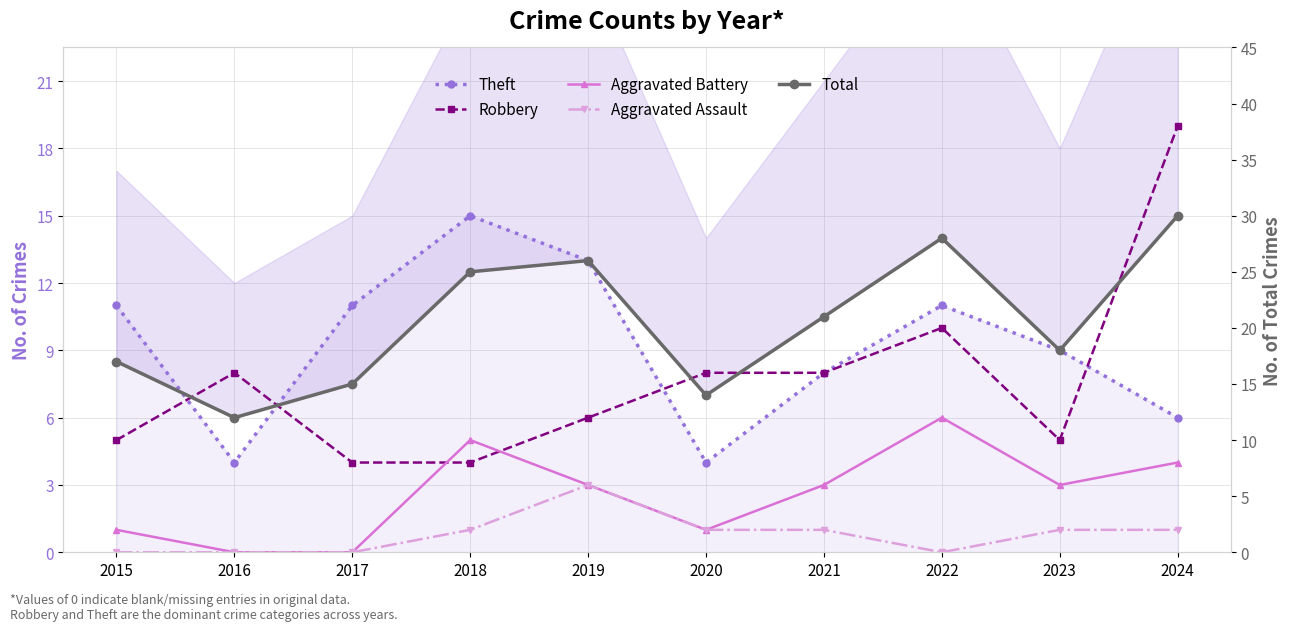

True or false: Theft and Total intersect in this chart.

False